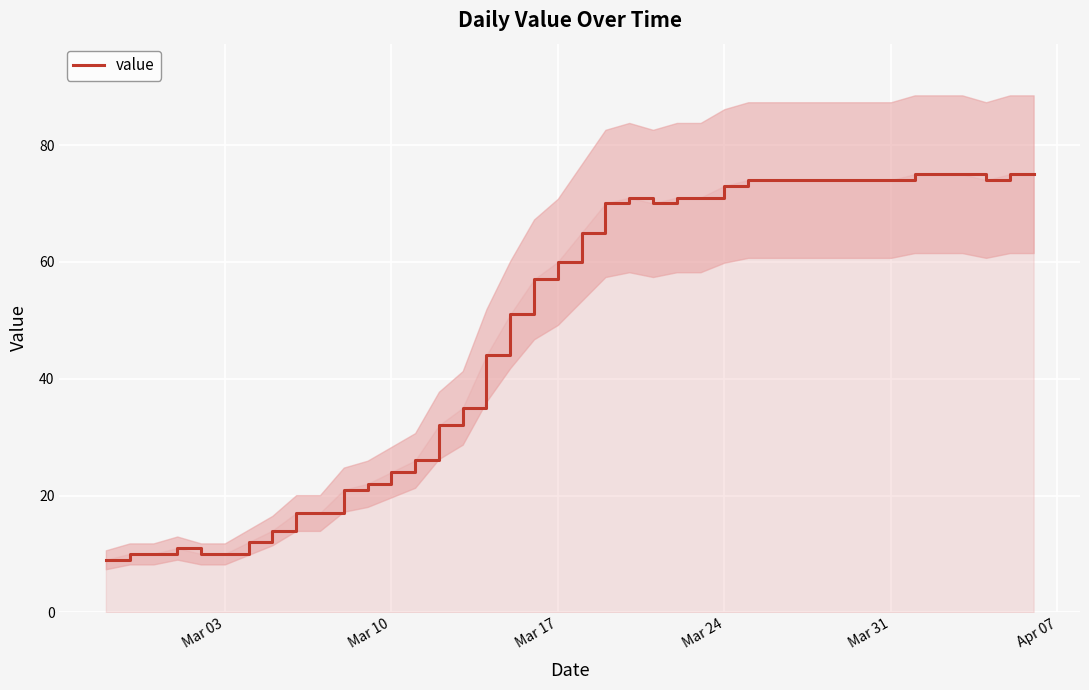

What is the highest value of the value series?

75